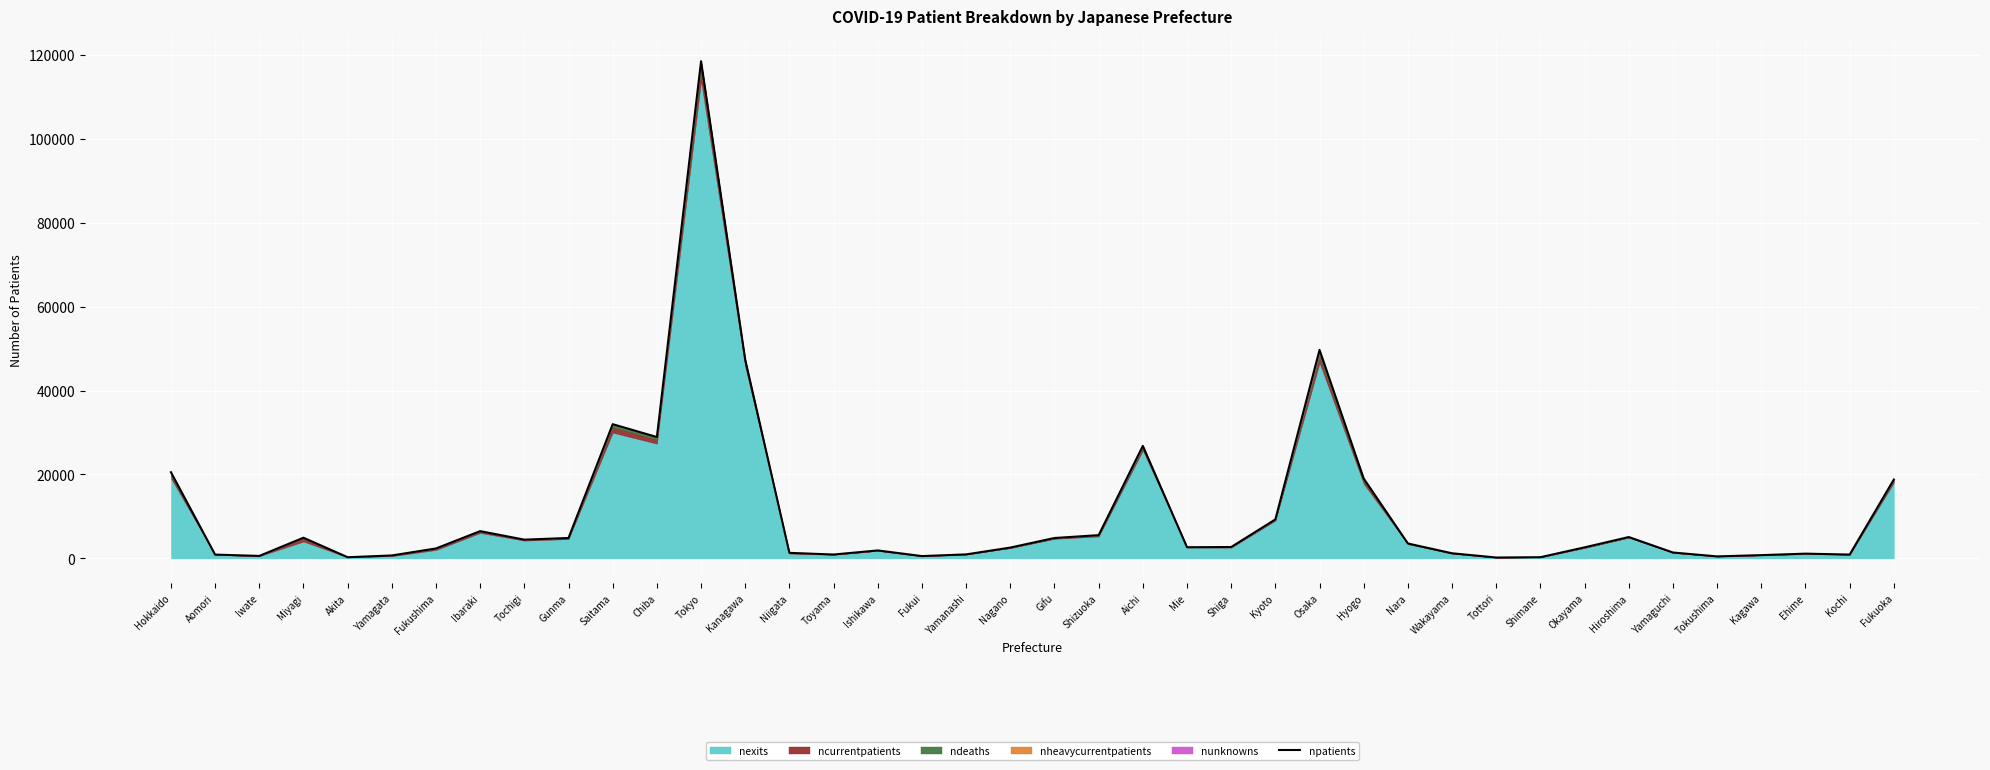

The chart shows a value of 1402 at Yamaguchi. True or false?

True